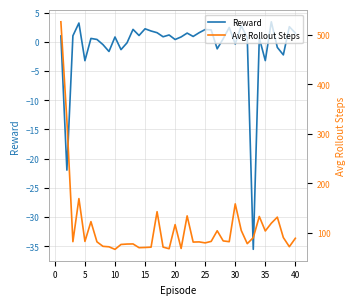

True or false: Reward has a value of 1.5 at 40.

True